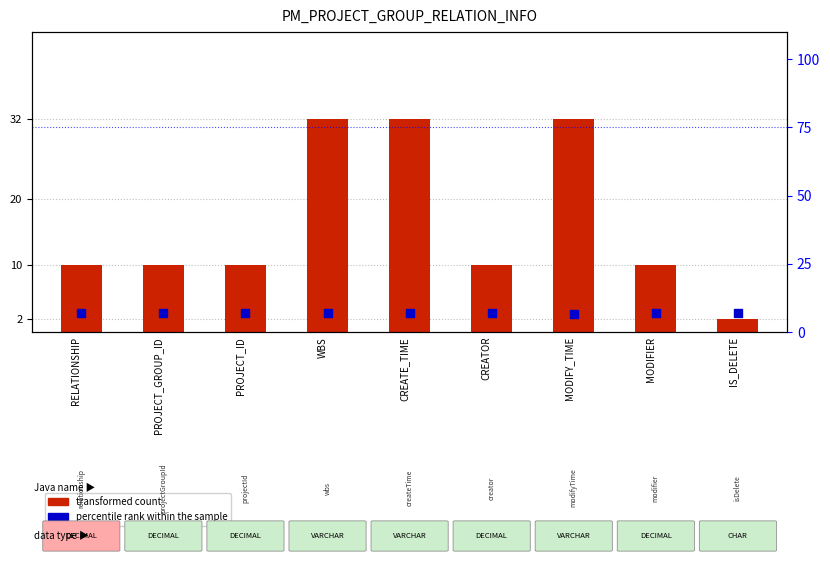

At how many categories does at least one series exceed 23?

3